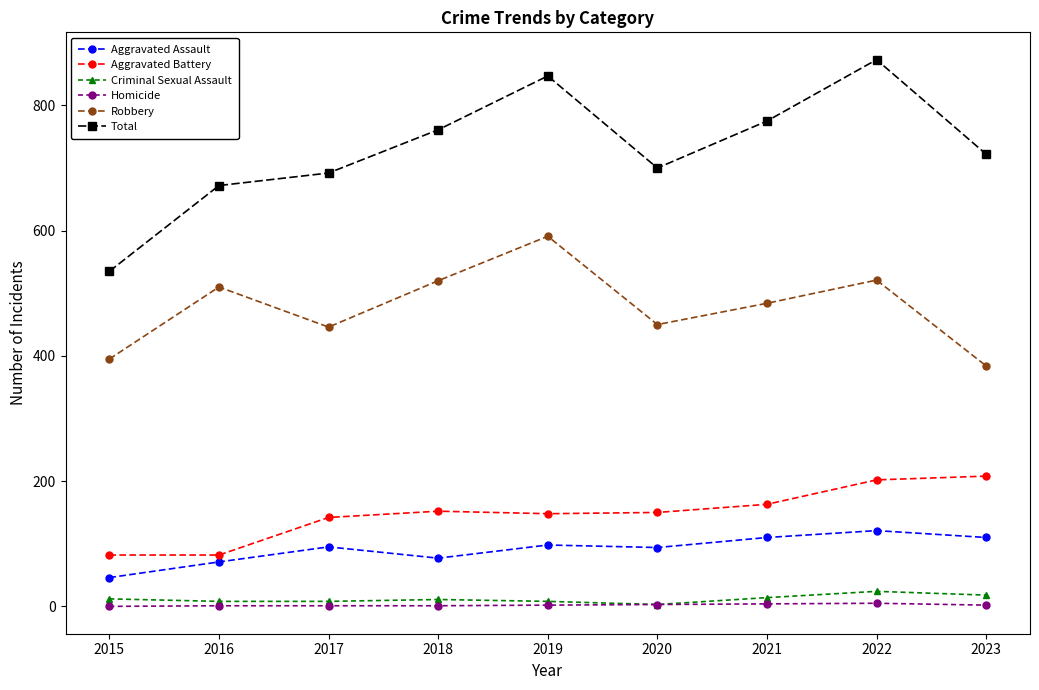

What is the spread (max minus min) of values at 2017?

691